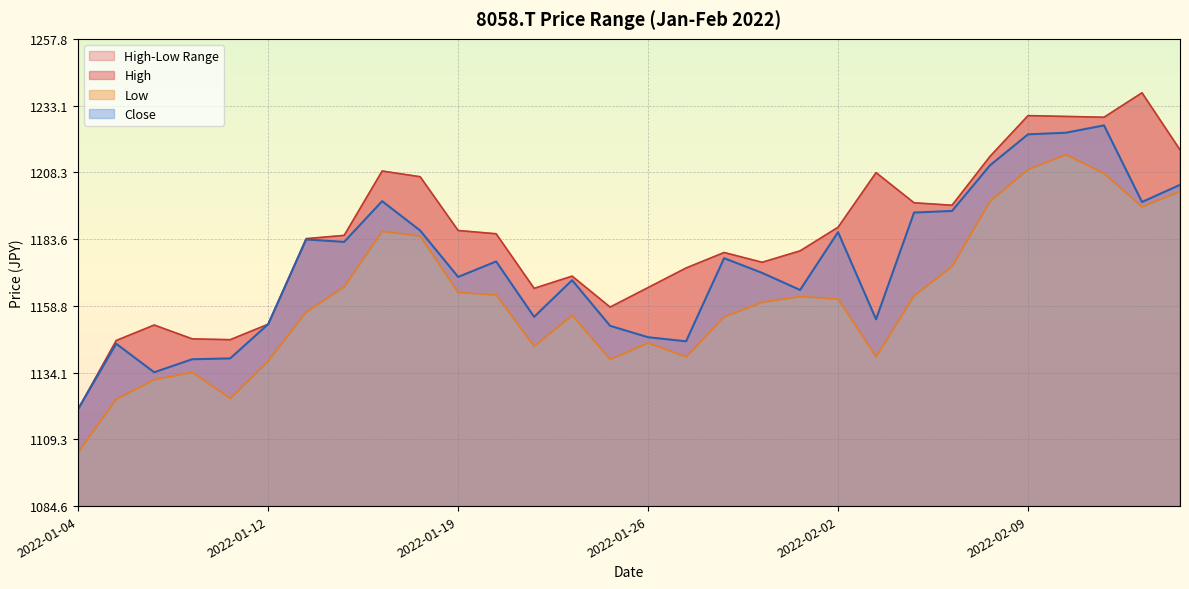

At which category does the chart reach its peak across all series?

2022-02-15